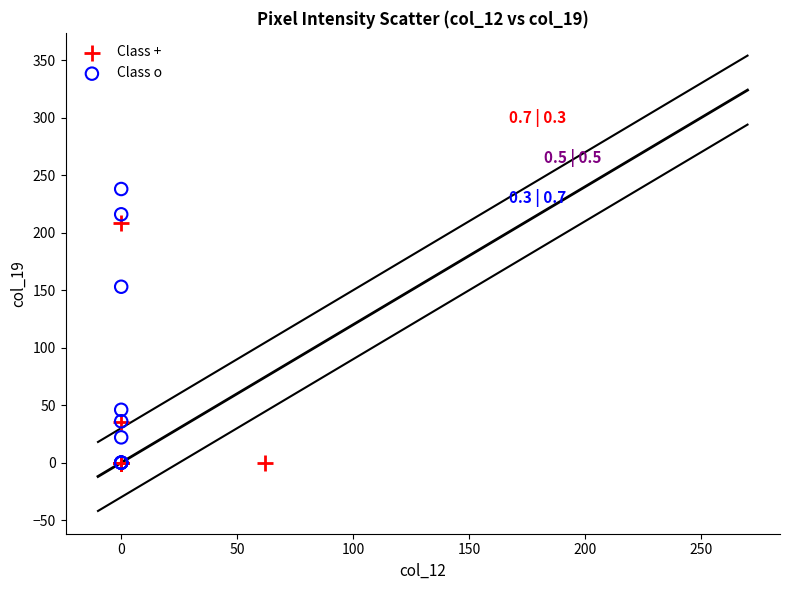

Which series has the largest Y range (max minus min)?

Class o